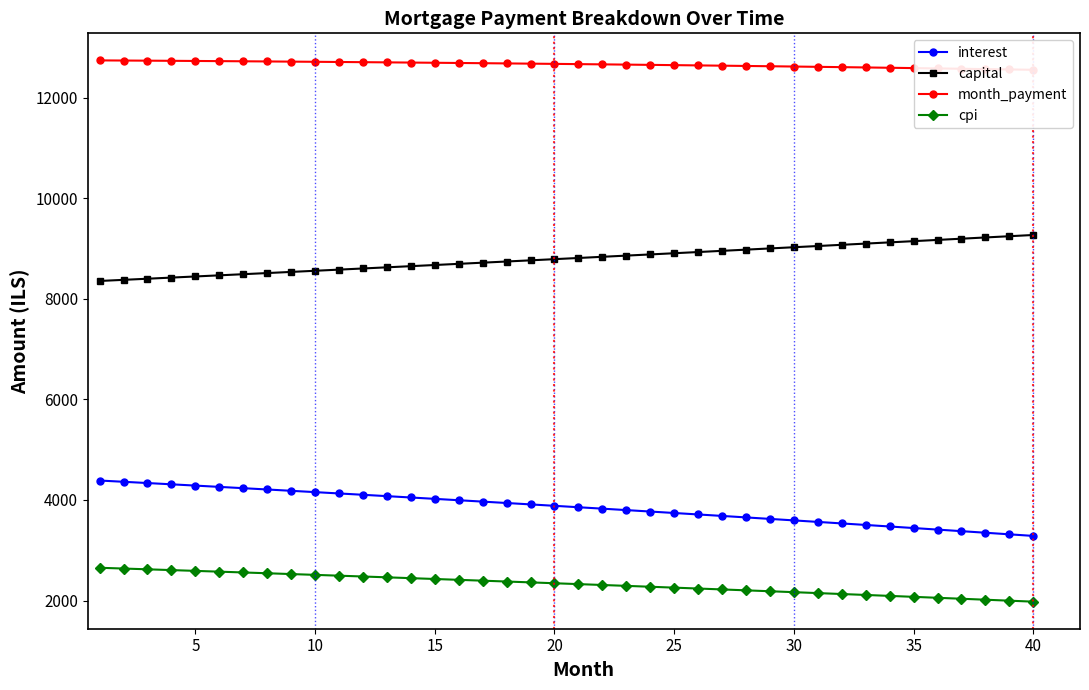

True or false: capital and interest intersect in this chart.

False